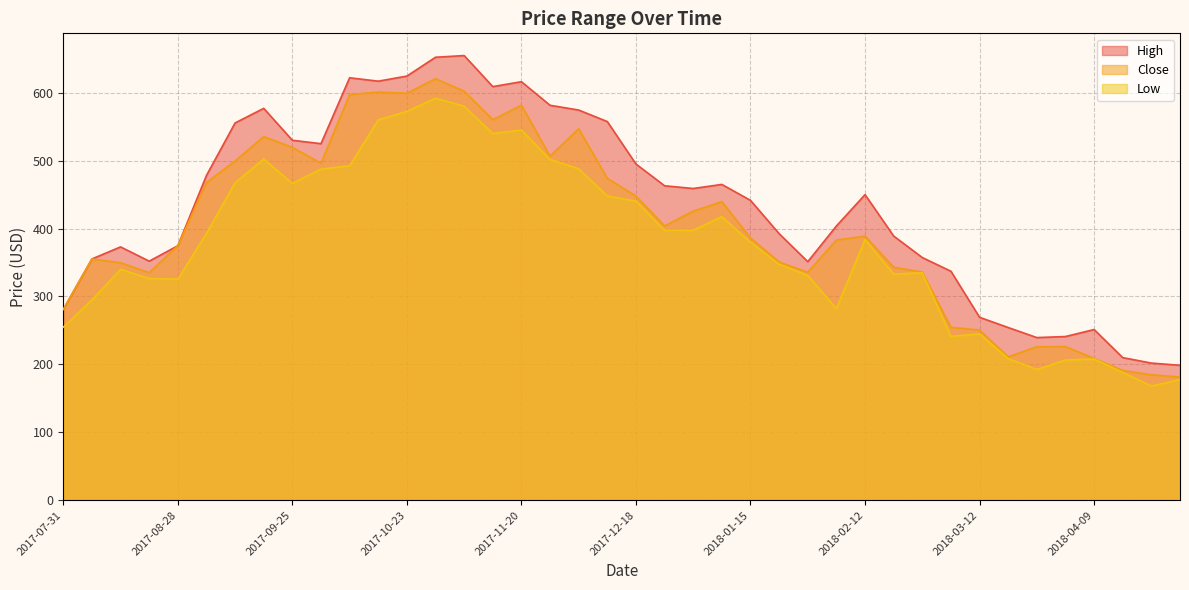

Which series has the largest total across all categories?

High